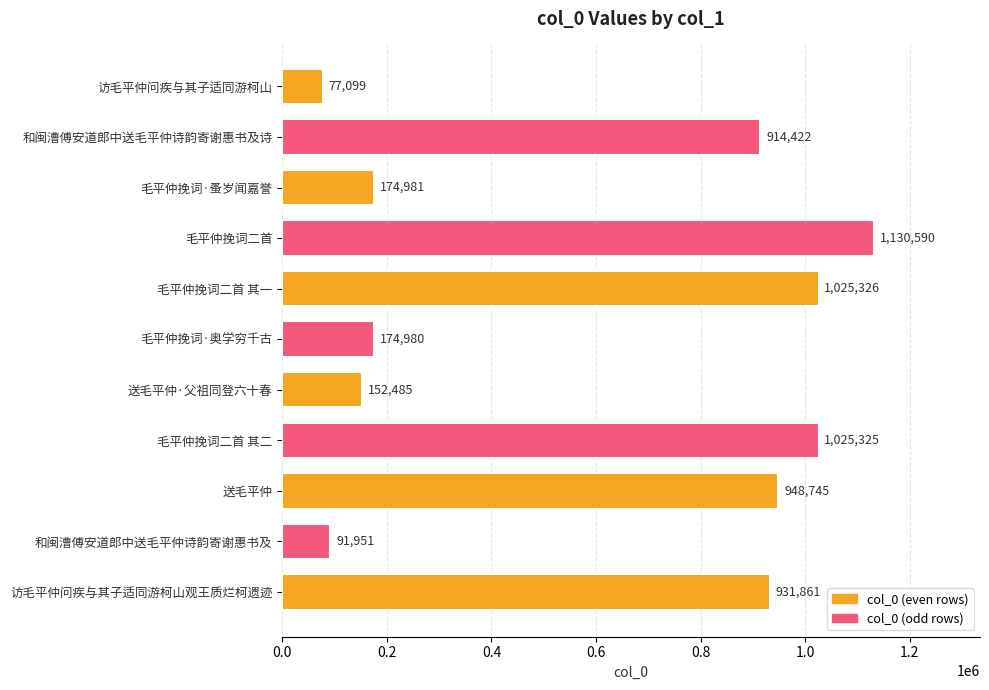

Rank the categories by value from lowest to highest.

访毛平仲问疾与其子适同游柯山, 和闽漕傅安道郎中送毛平仲诗韵寄谢惠书及, 送毛平仲·父祖同登六十春, 毛平仲挽词·奥学穷千古, 毛平仲挽词·蚤岁闻嘉誉, 和闽漕傅安道郎中送毛平仲诗韵寄谢惠书及诗, 访毛平仲问疾与其子适同游柯山观王质烂柯遗迹, 送毛平仲, 毛平仲挽词二首 其二, 毛平仲挽词二首 其一, 毛平仲挽词二首